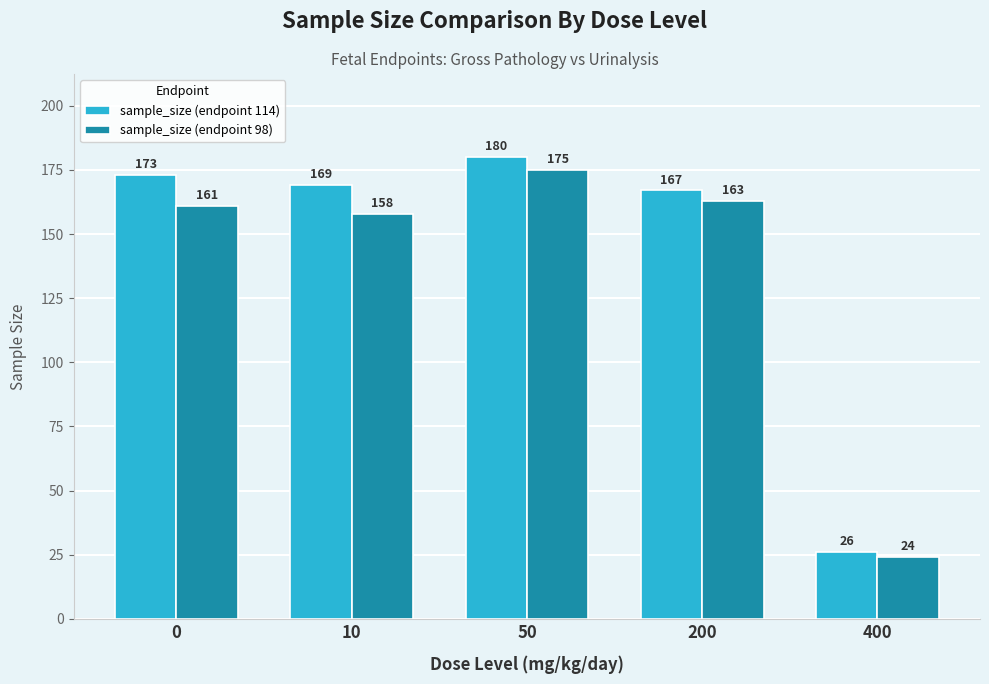

Which series has the widest spread of values?

sample_size (endpoint 114)